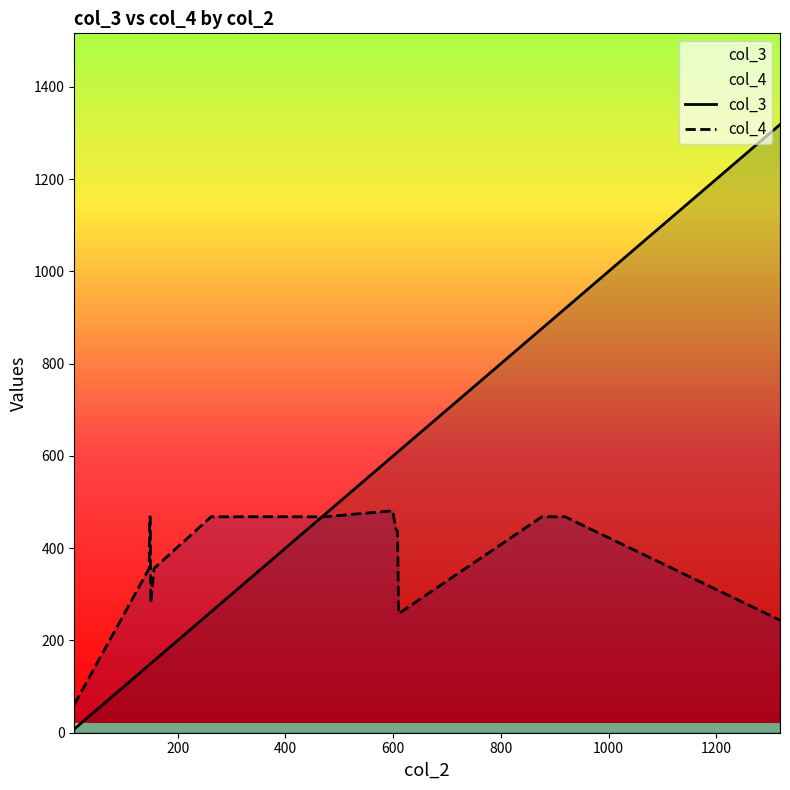

Which series has the largest range (max minus min)?

col_3